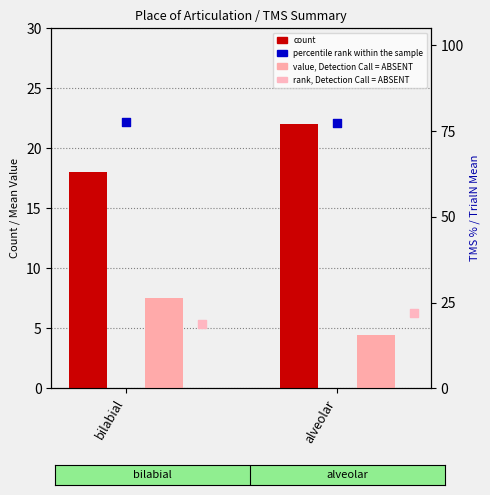

What are all the series names shown in the legend?

count, value, Detection Call = ABSENT, percentile rank within the sample, rank, Detection Call = ABSENT